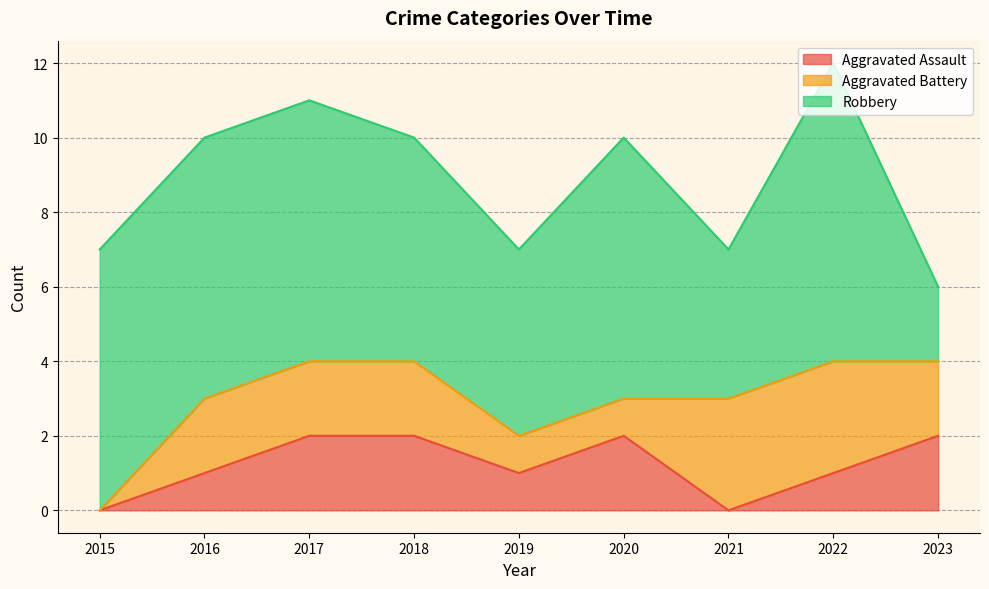

What is the total value across all series at 2019?

7